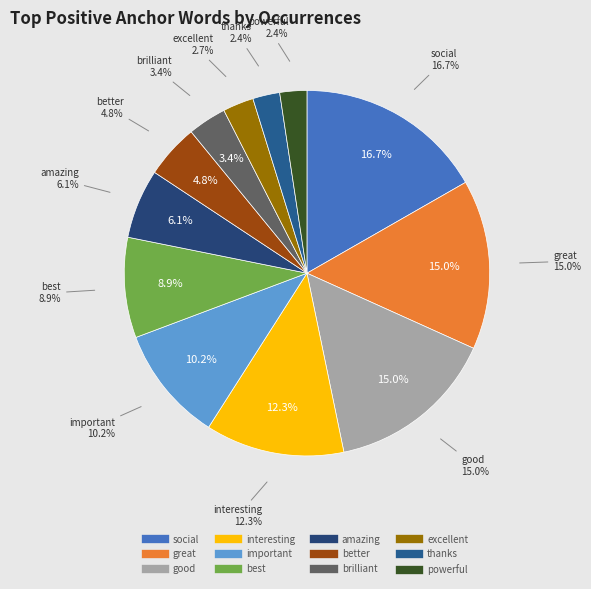

To the nearest percent, what portion does social represent?

17%